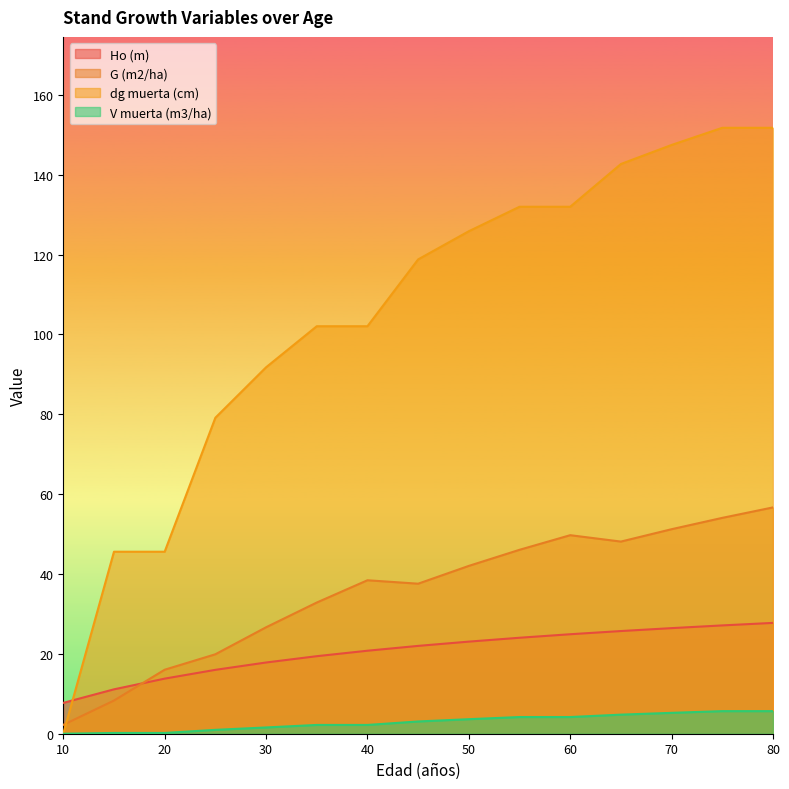

How many intersections are there between Ho (m) and dg muerta (cm)?

1